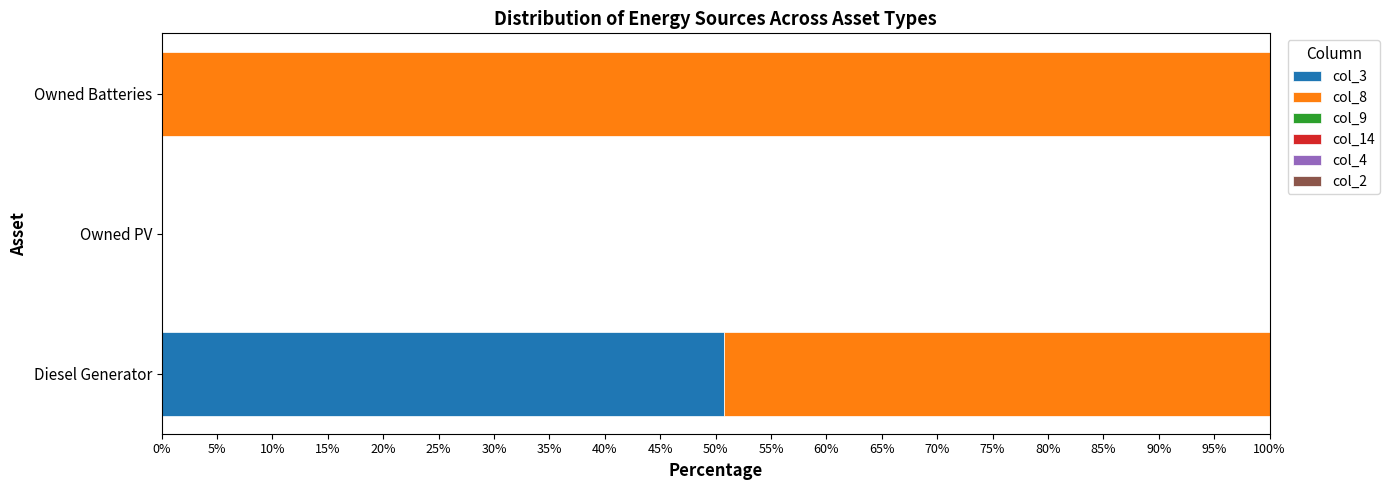

The col_3 series shows 18.3 at Owned PV. True or false?

False